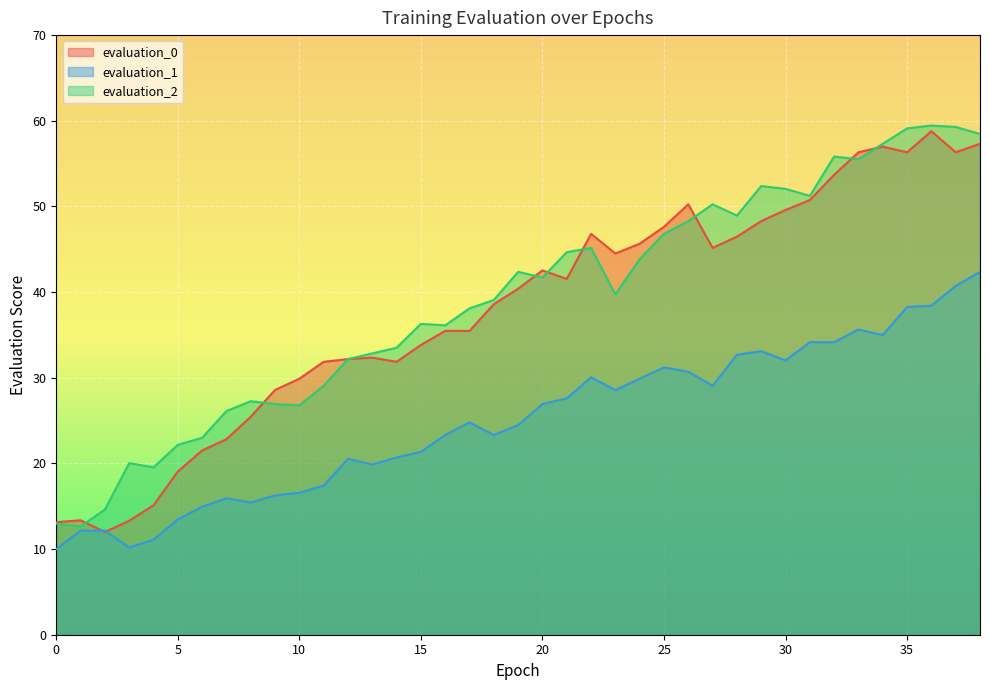

Reading left to right, what are all the values shown in this chart?

evaluation_0: 13.1	13.4	12.0	13.3	15.1	19.1	21.5	22.8	25.4	28.6	29.9	31.9	32.2	32.4	31.9	33.8	35.5	35.5	38.6	40.4	42.5	41.5	46.8	44.5	45.6	47.6	50.2	45.2	46.5	48.3	49.6	50.7	53.7	56.3	57.0	56.3	58.8	56.3	57.3
evaluation_1: 10.0	12.2	12.2	10.2	11.1	13.5	14.9	15.9	15.4	16.3	16.6	17.4	20.5	19.9	20.7	21.4	23.3	24.8	23.3	24.5	26.9	27.6	30.1	28.6	29.9	31.2	30.7	29.1	32.7	33.1	32.0	34.1	34.1	35.6	35.0	38.3	38.4	40.7	42.4
evaluation_2: 13.0	12.6	14.6	20.0	19.5	22.2	23.0	26.1	27.3	26.9	26.8	29.1	32.2	32.8	33.5	36.3	36.1	38.1	39.1	42.4	41.7	44.7	45.2	39.7	43.8	46.8	48.3	50.2	48.9	52.4	52.0	51.2	55.8	55.5	57.3	59.1	59.4	59.3	58.5